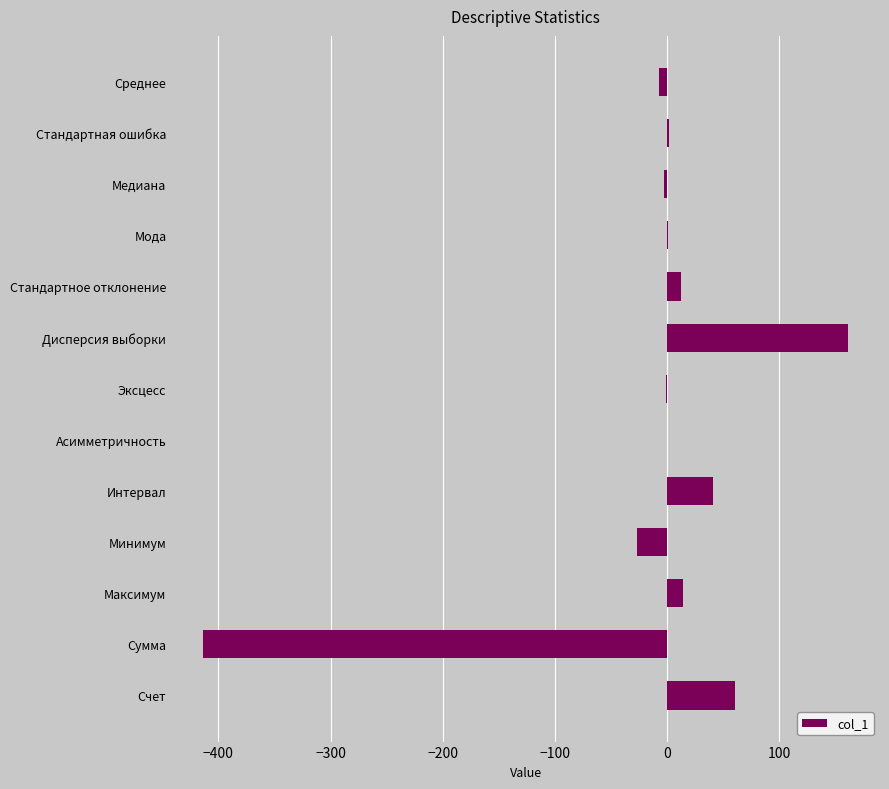

At which label is the value closest to -126?

Минимум